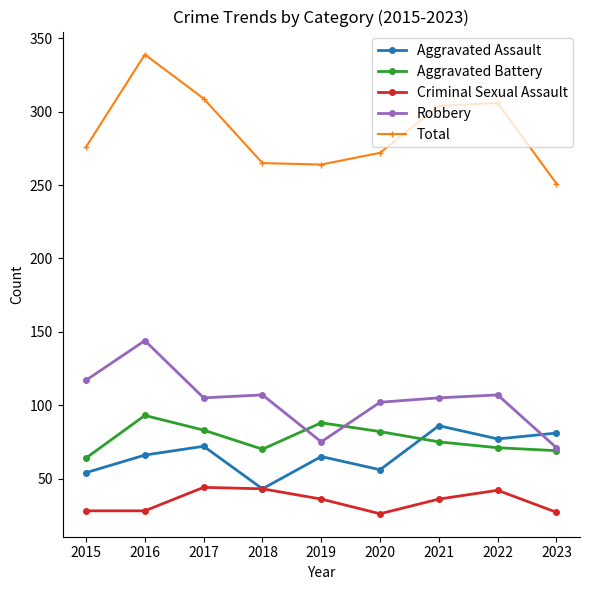

At which category is the sum across all series the highest?

2016